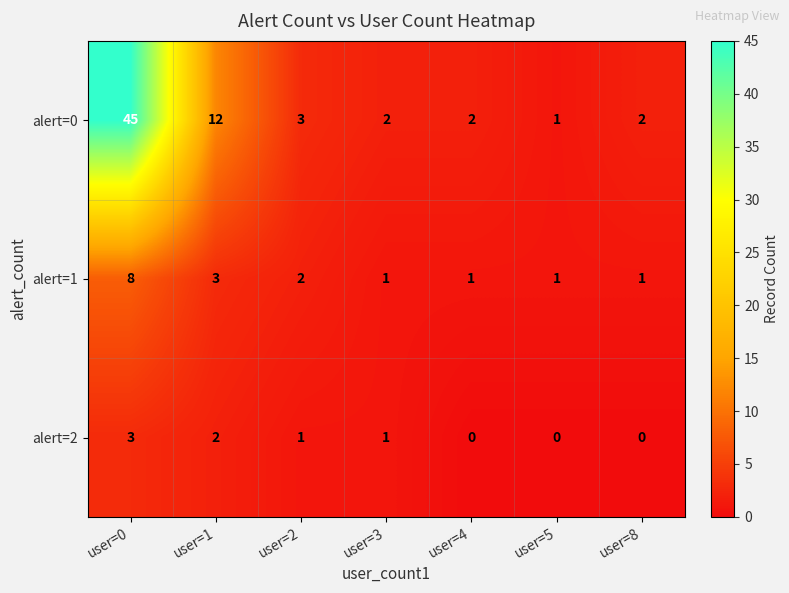

What is the sum of the alert=0 values at user=5 and user=3?

3